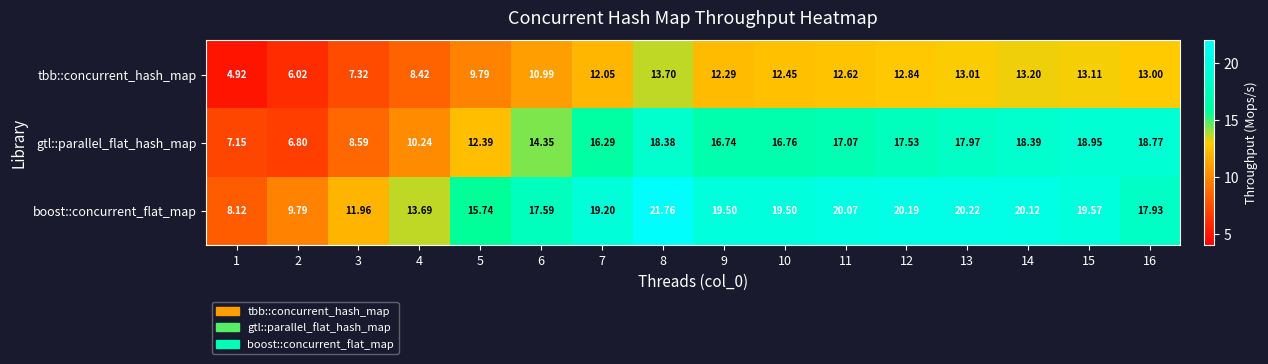

Rank the series by their maximum value, from lowest to highest.

tbb::concurrent_hash_map, gtl::parallel_flat_hash_map, boost::concurrent_flat_map